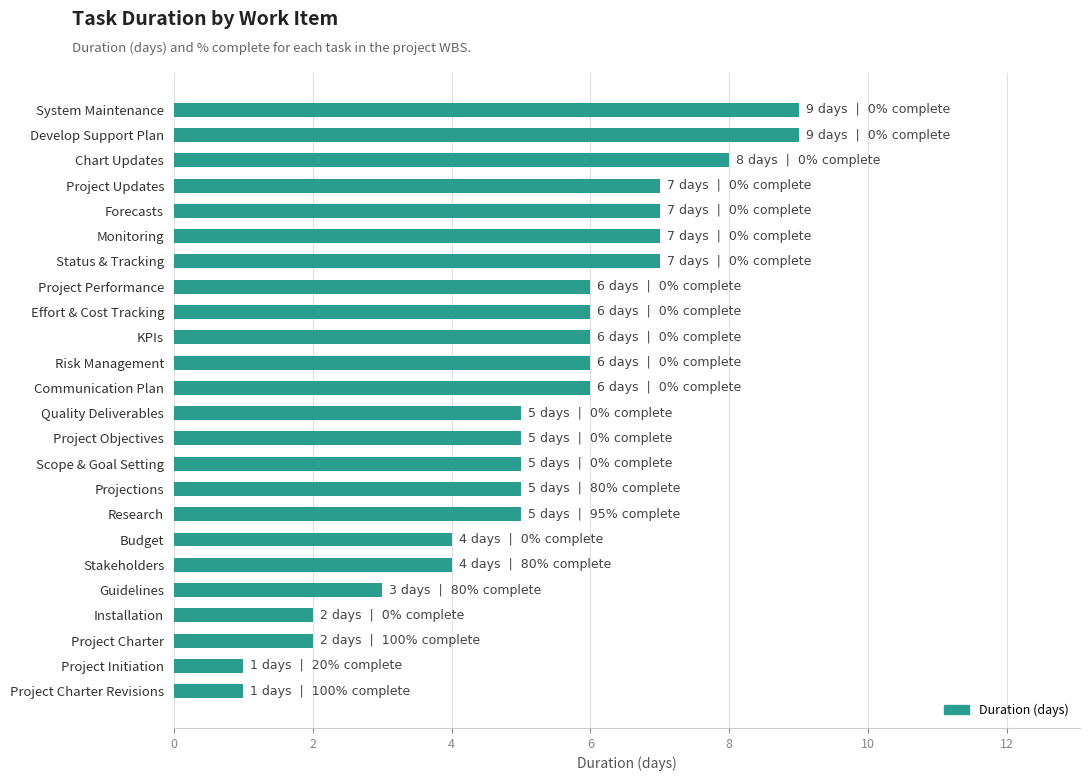

The chart shows a value of 9 at Forecasts. True or false?

False